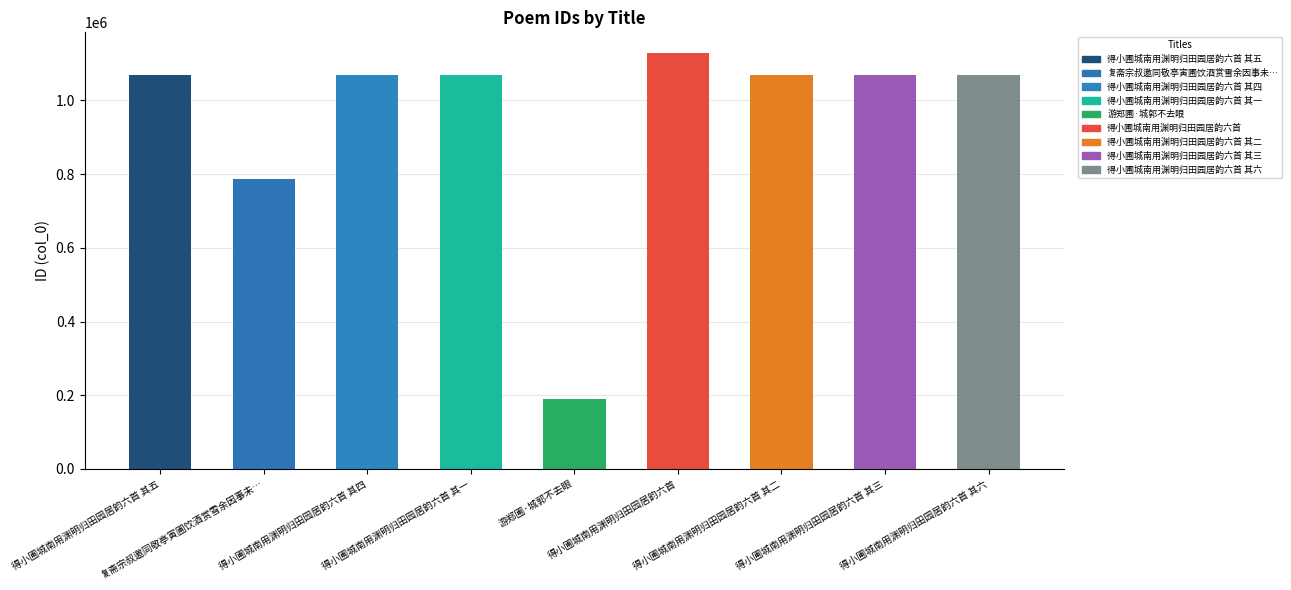

At which label does the data first exceed 1070206?

得小圃城南用渊明归田园居韵六首 其五